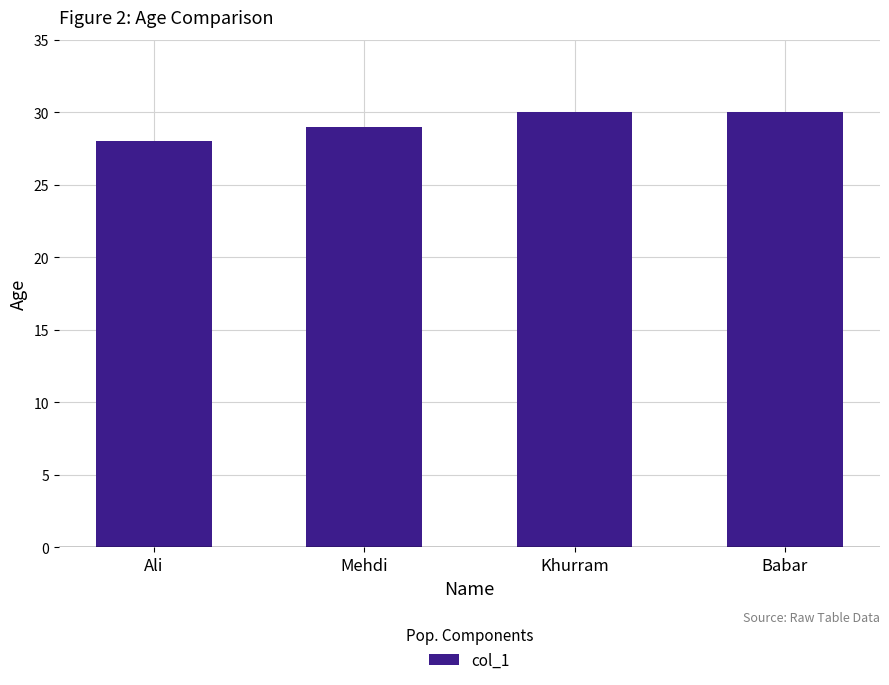

Reading left to right, what are all the values shown in this chart?

Ali=28	Mehdi=29	Khurram=30	Babar=30